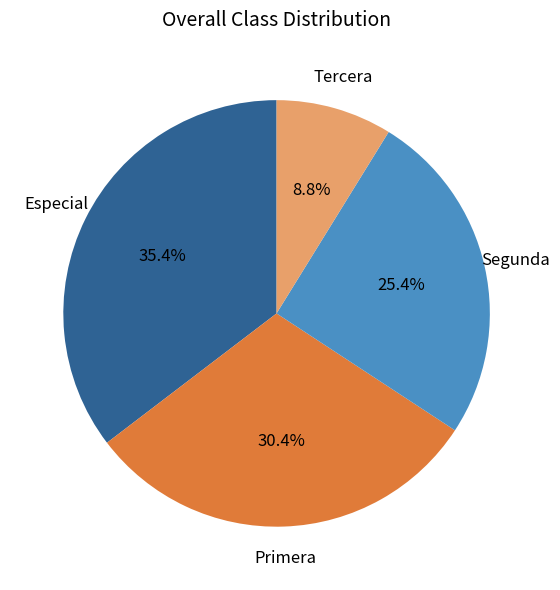

Count the number of slices in the pie.

4